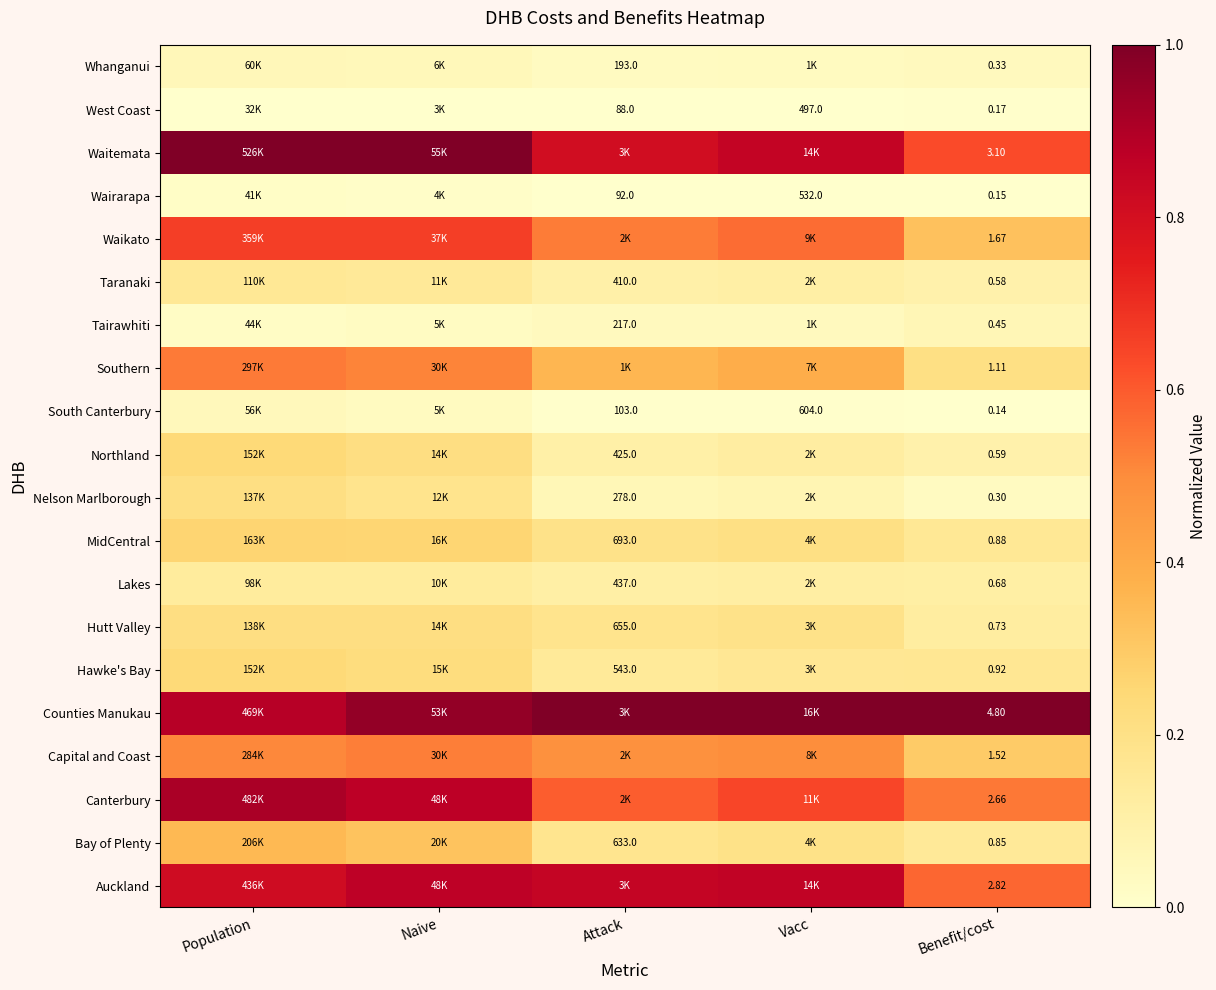

At which category does the chart reach its minimum across all series?

Benefit/cost